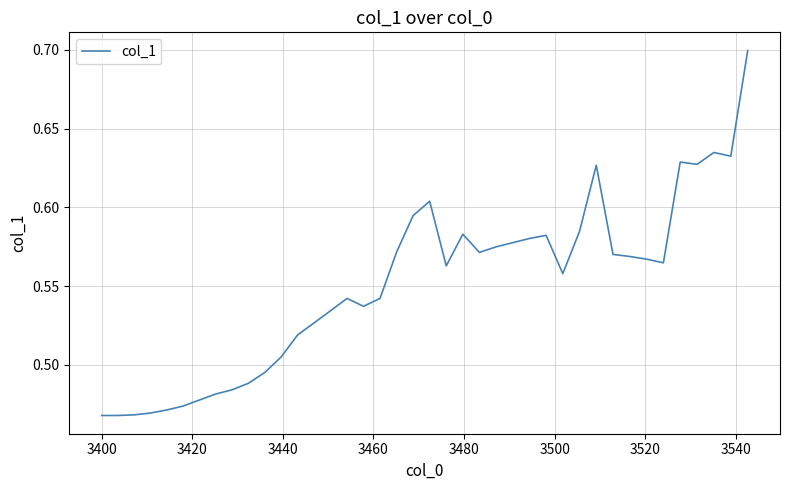

What is the greatest value displayed?

0.7